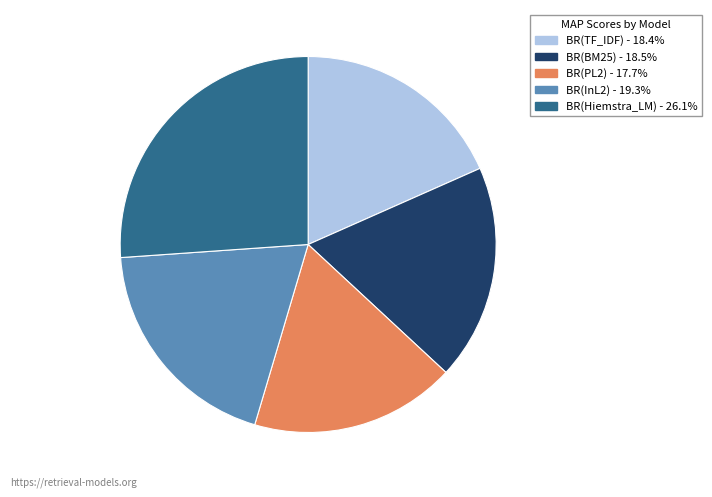

Which has a higher value, BR(InL2) or BR(Hiemstra_LM)?

BR(Hiemstra_LM)